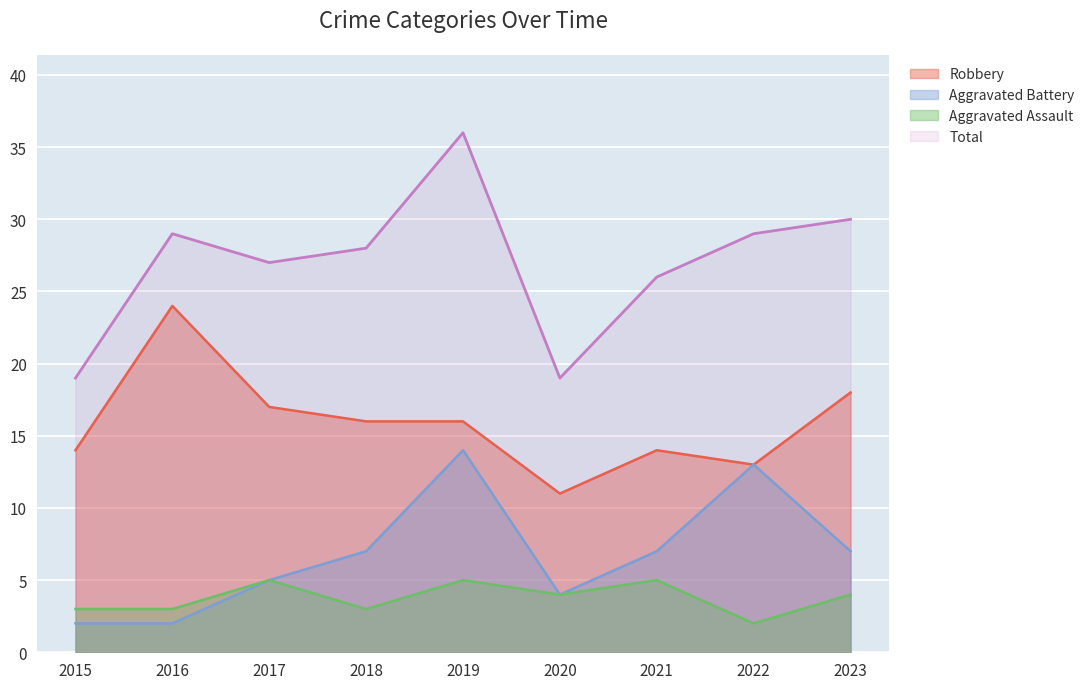

How many Aggravated Assault values are between 3 and 5?

8